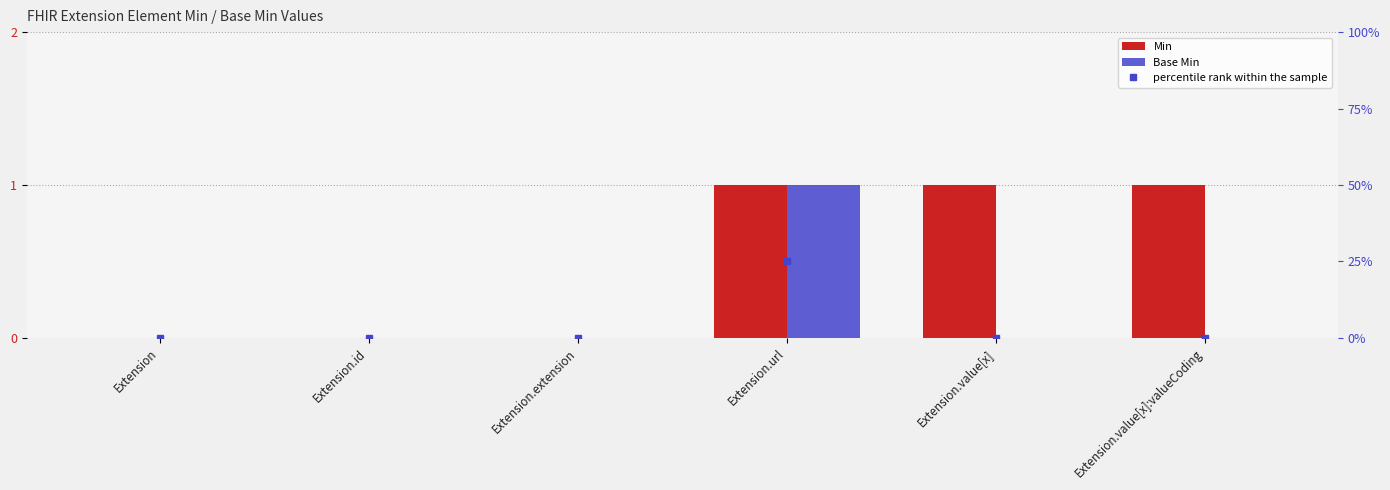

Rank the series at Extension.extension from highest to lowest value.

Min, Base Min